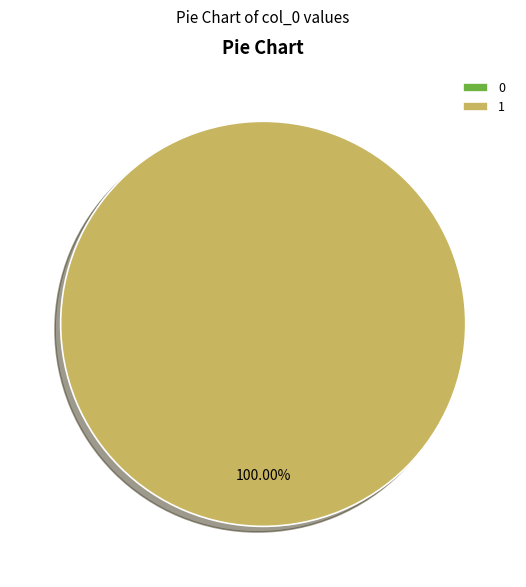

What percentage is NOT represented by 0?

100.0%